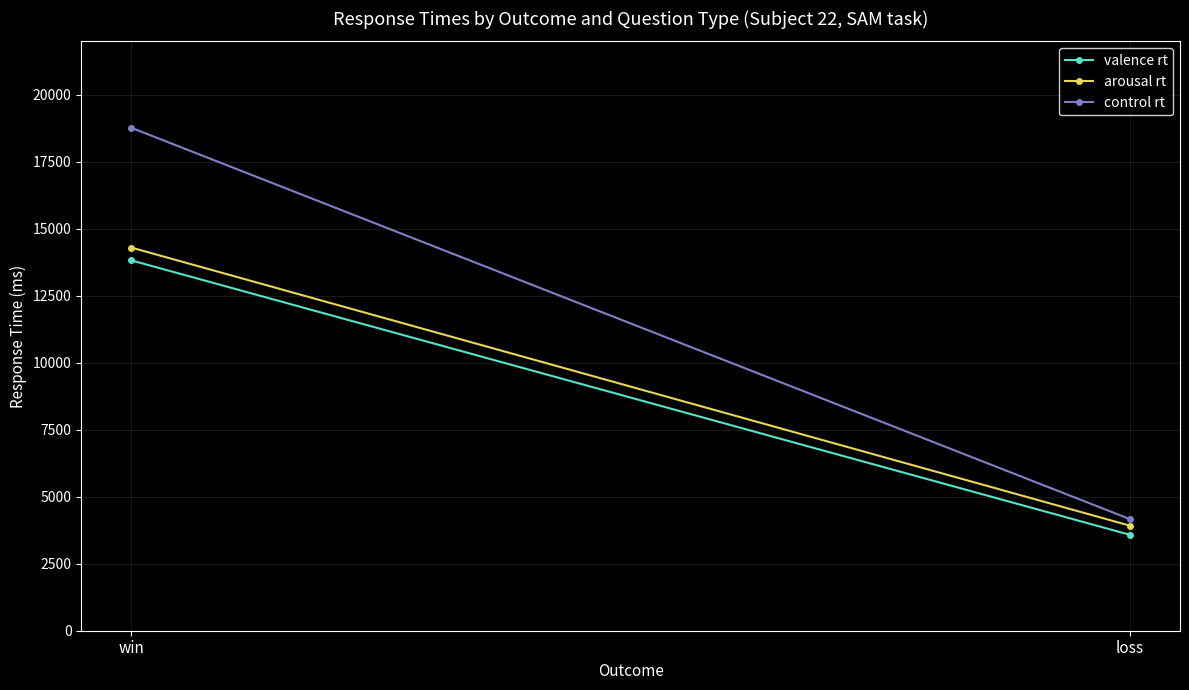

Reading left to right, extract all data points from this chart.

valence rt: win=13826	loss=3579
arousal rt: win=14304	loss=3920
control rt: win=18776	loss=4165